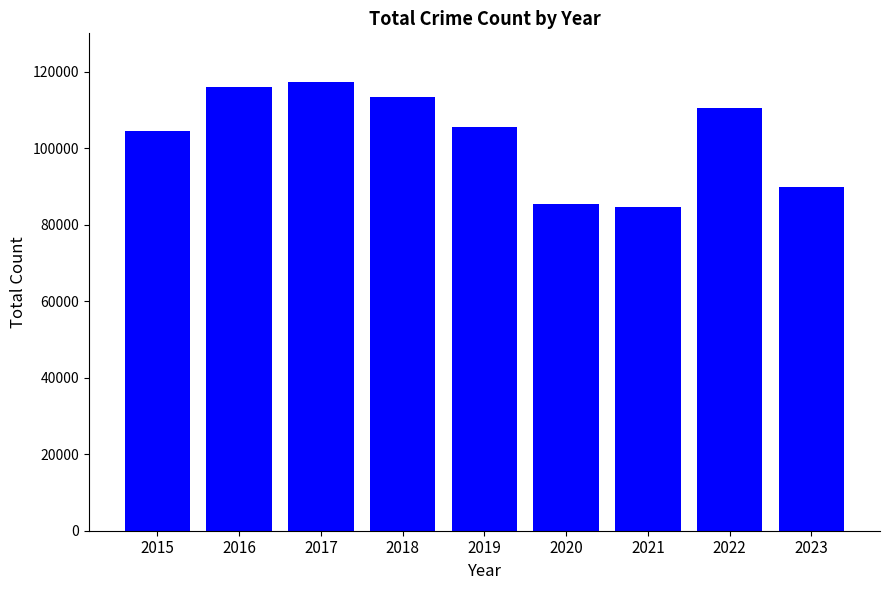

Are the bars horizontal?

No